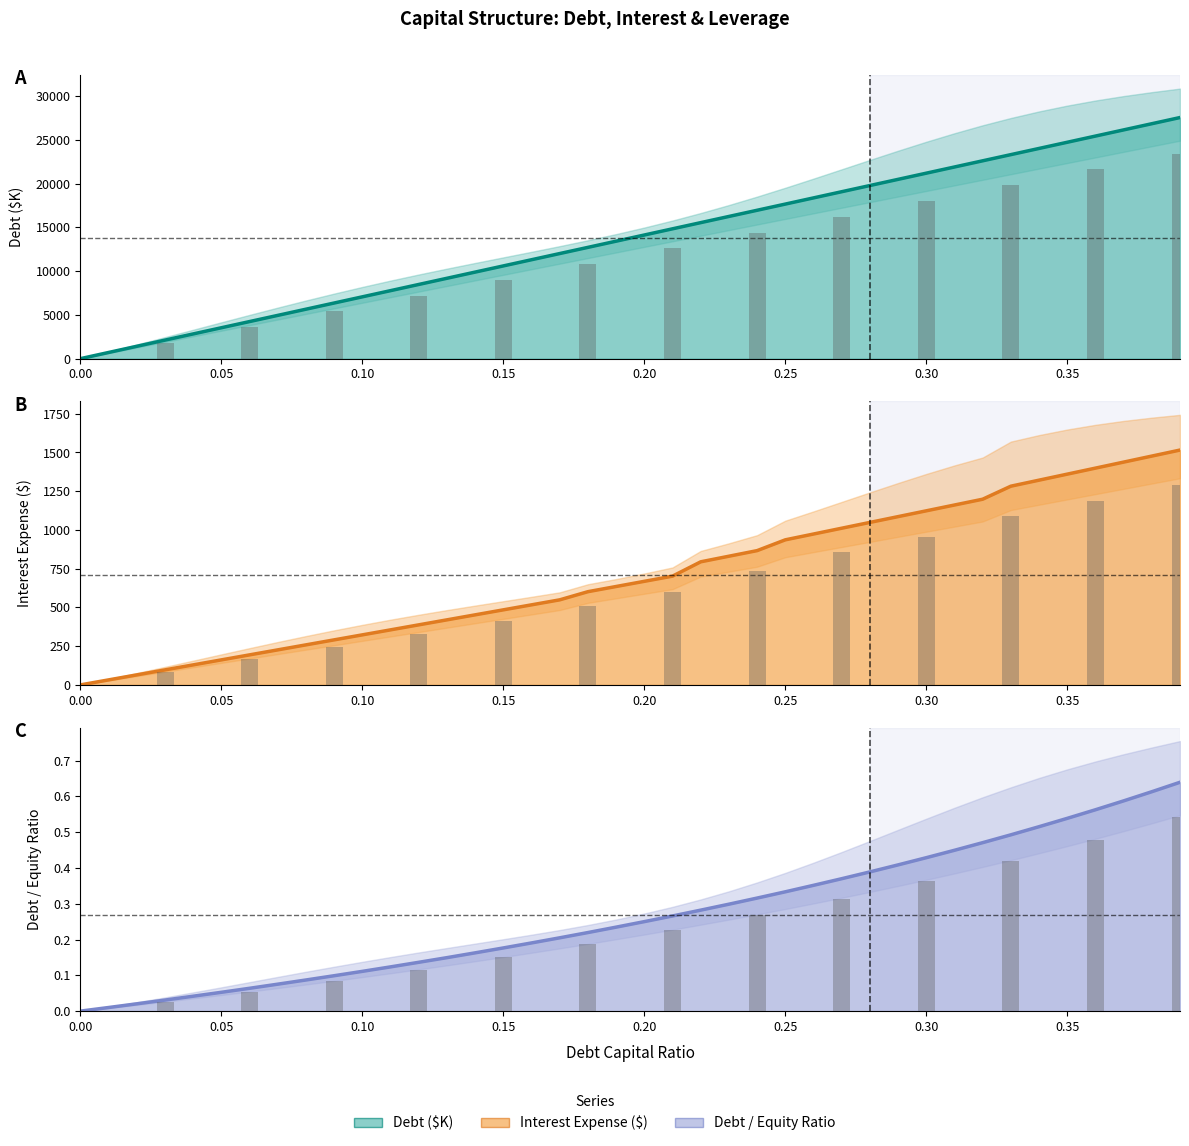

How many values in interest_expense are above zero?

39